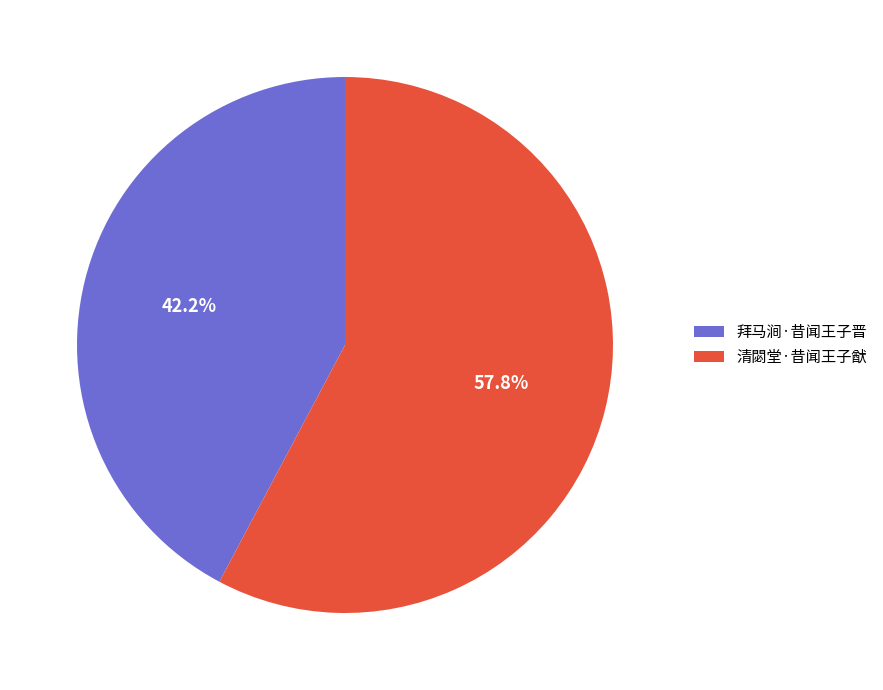

How many slices are in this pie chart?

2